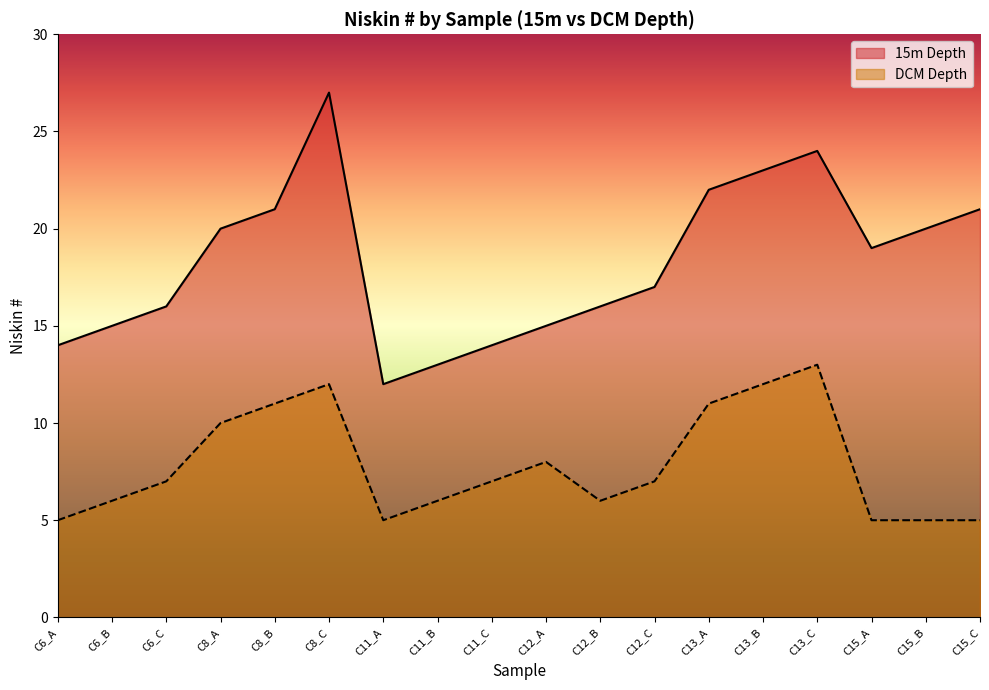

Which category has the highest value across all series?

C8_C